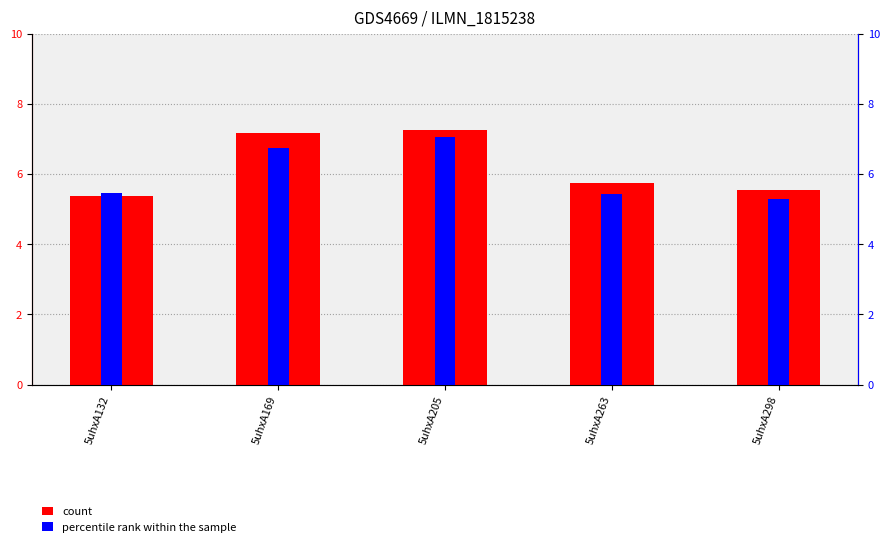

Rank the series by their maximum value, from highest to lowest.

col_6 (count), col_7 (percentile rank within the sample)